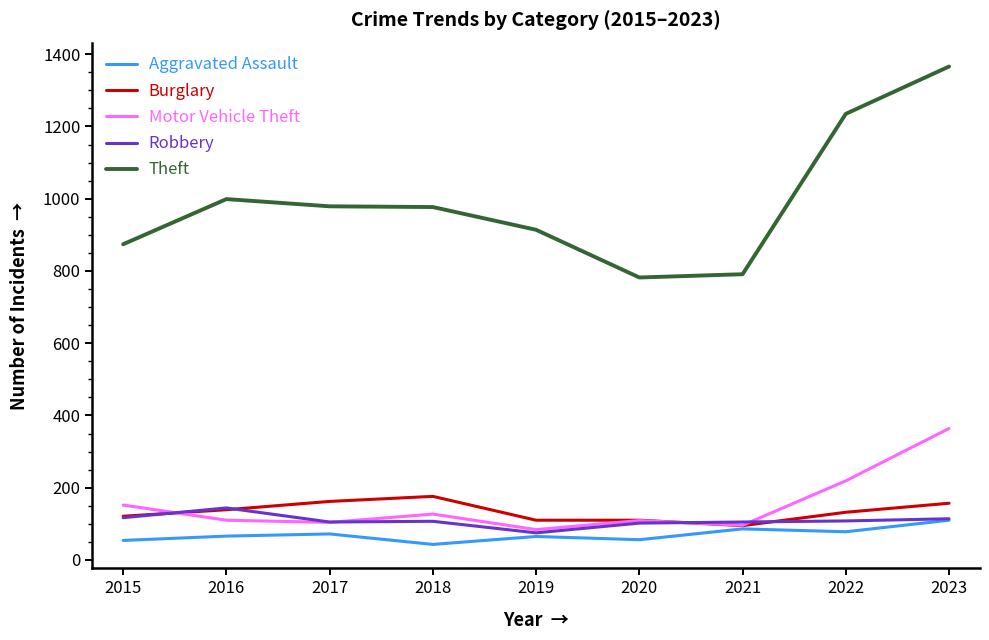

What is the difference between the highest and lowest values at 2019?

849